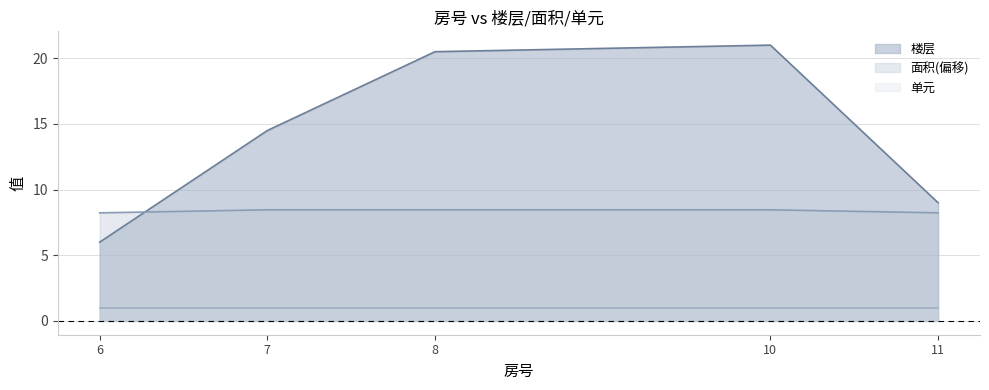

True or false: 楼层 and 面积 intersect in this chart.

True